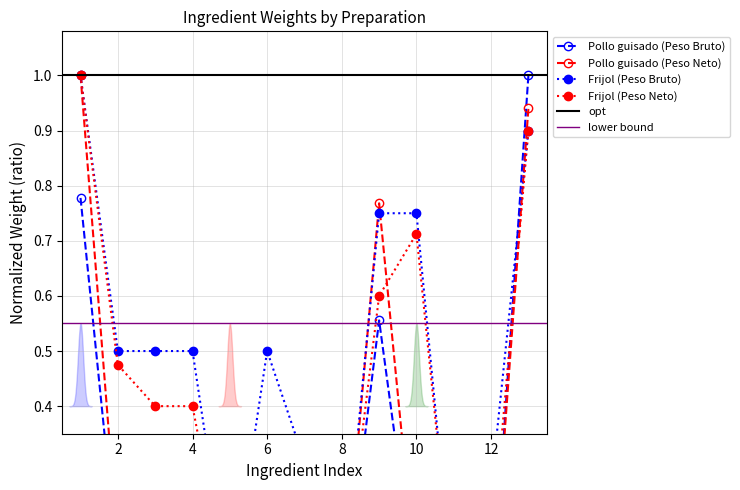

What is the value of the Frijol (Peso Neto) point at the 6th from the left?

0.2